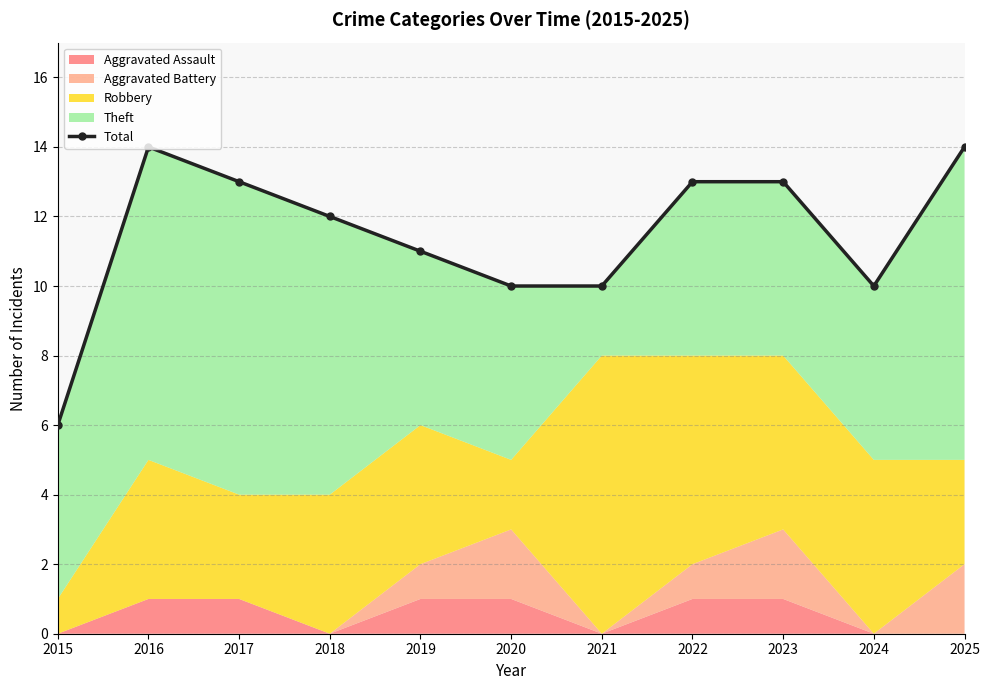

Where is the first local minimum?

2024